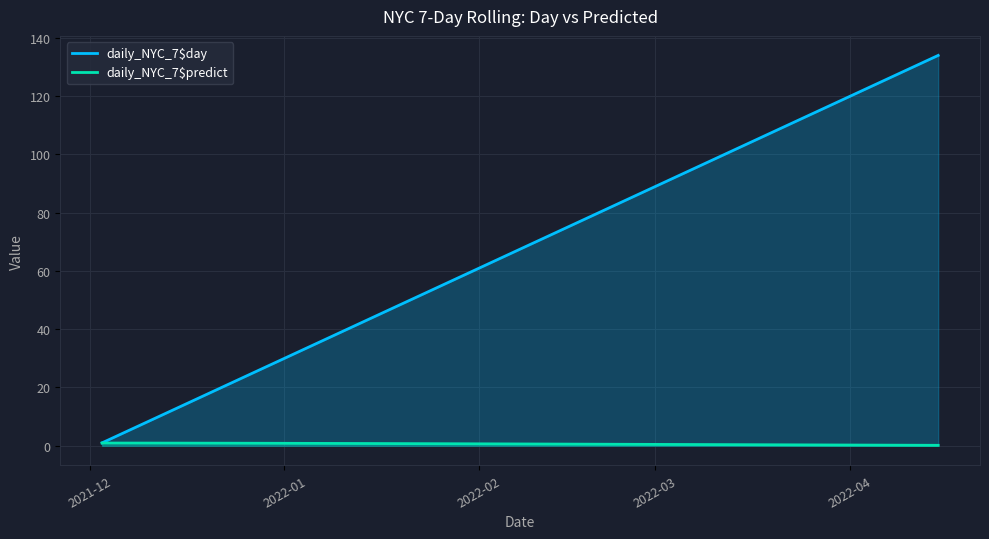

True or false: daily_NYC_7$day and daily_NYC_7$predict cross at least once.

False